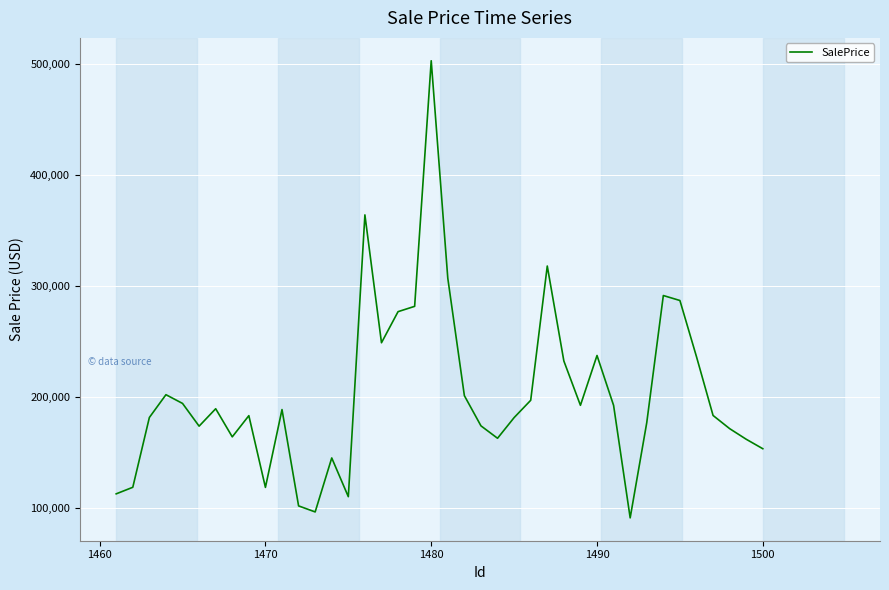

What is the difference between the maximum and minimum values?

411926.3